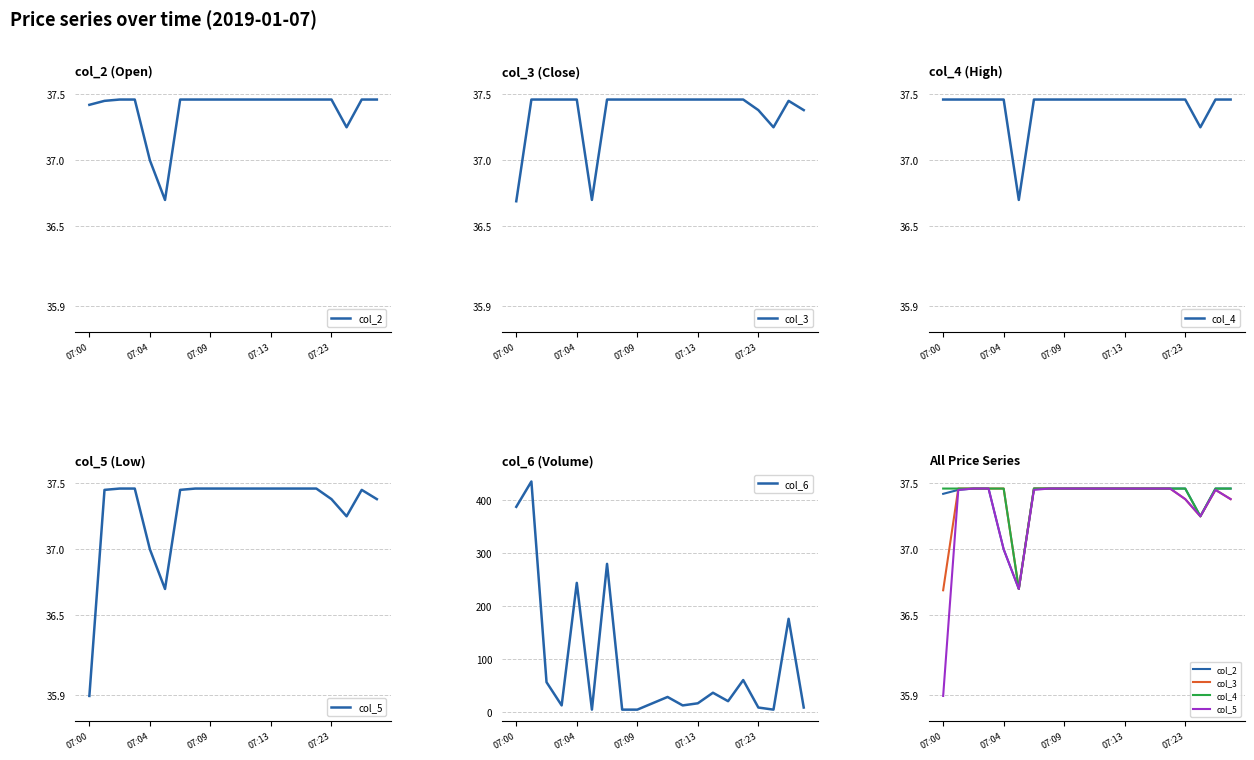

True or false: col_5 and col_4 intersect in this chart.

False